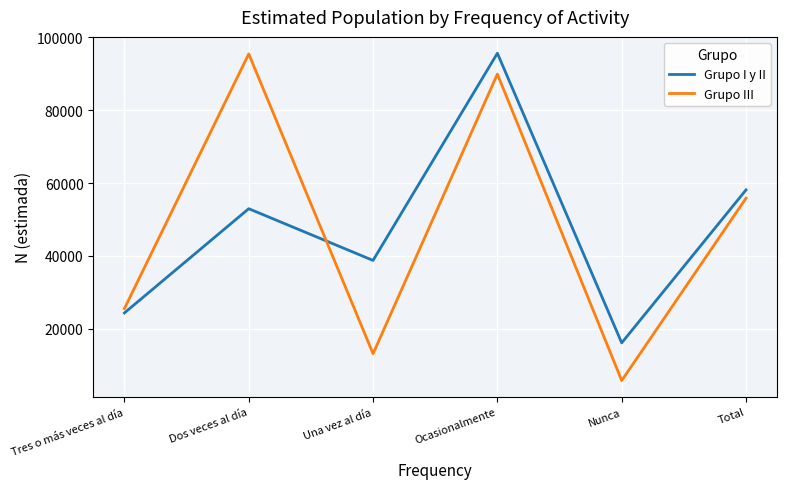

How many series are shown in this chart?

2